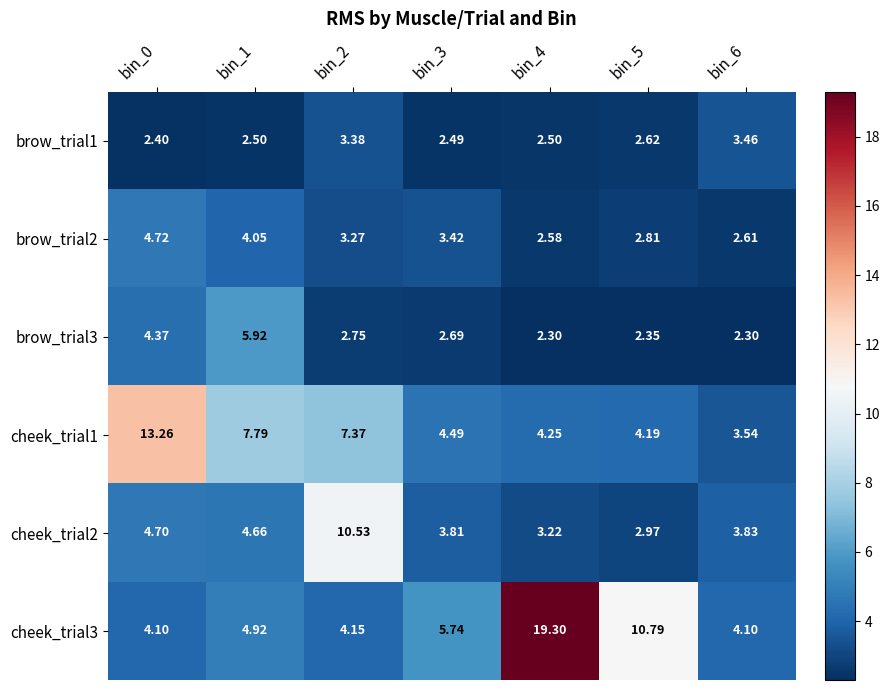

Count the number of data series in this chart.

6